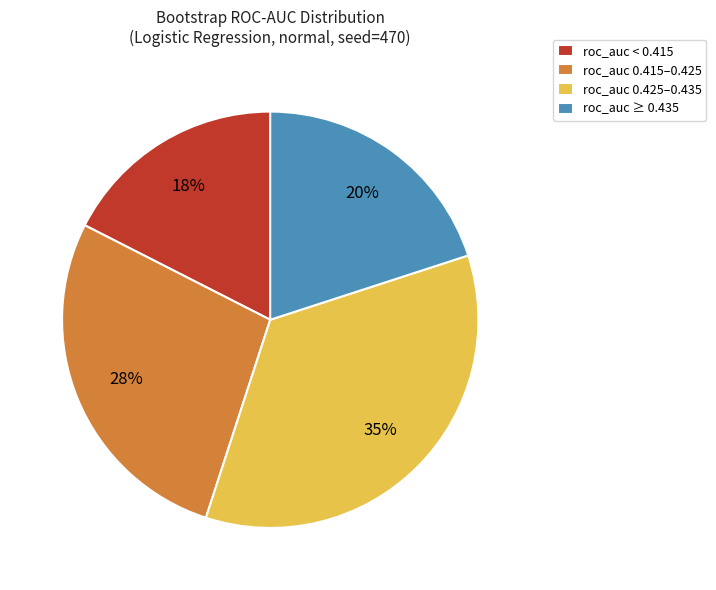

How many segments does this pie chart have?

4